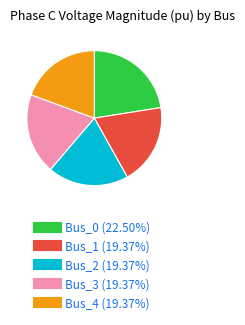

Which has a higher value, Bus_4 or Bus_0?

Bus_0